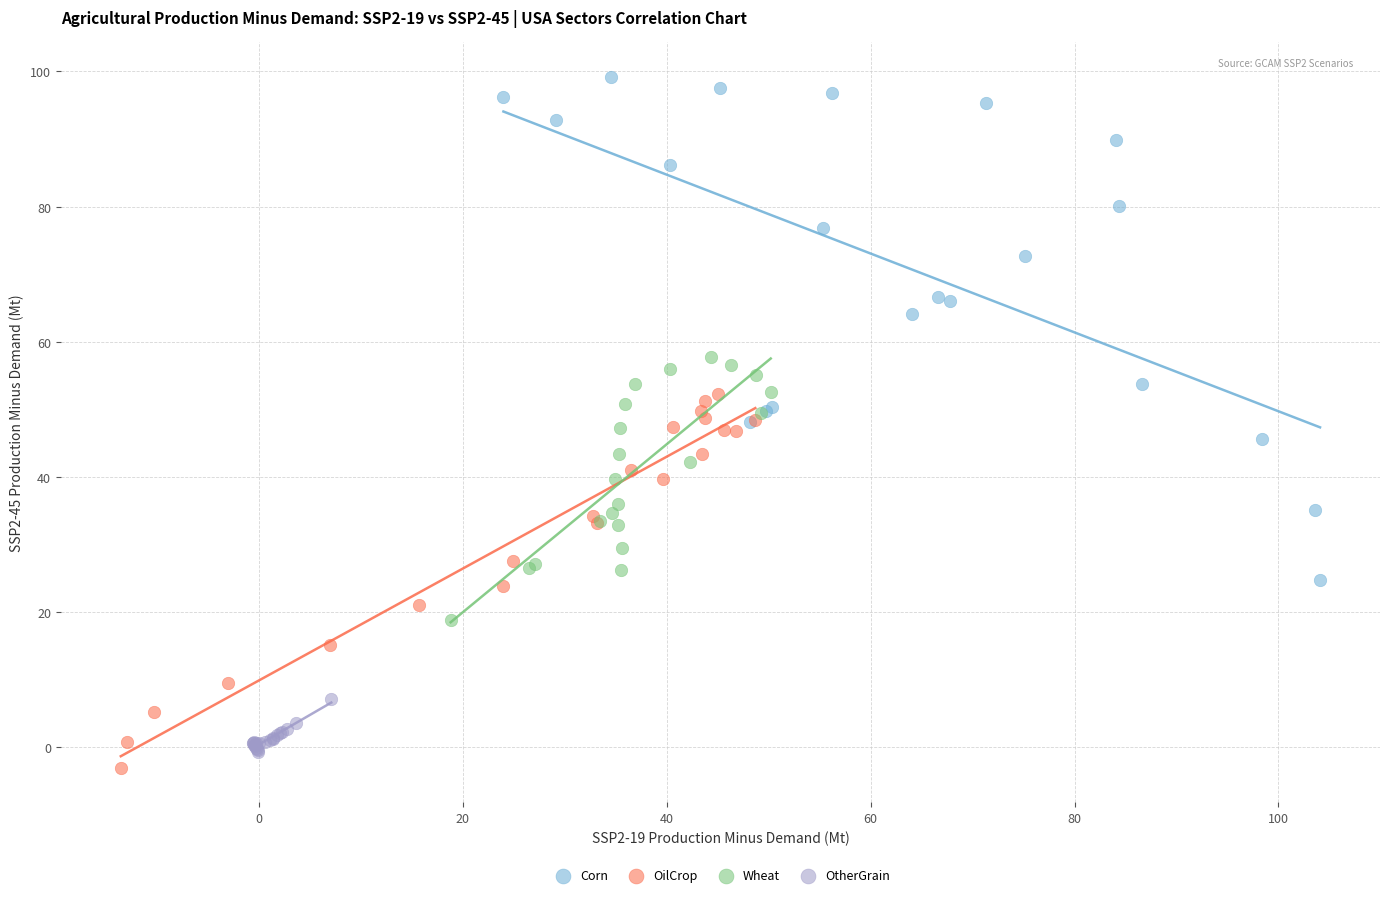

Which series has the widest spread of Y values?

Corn